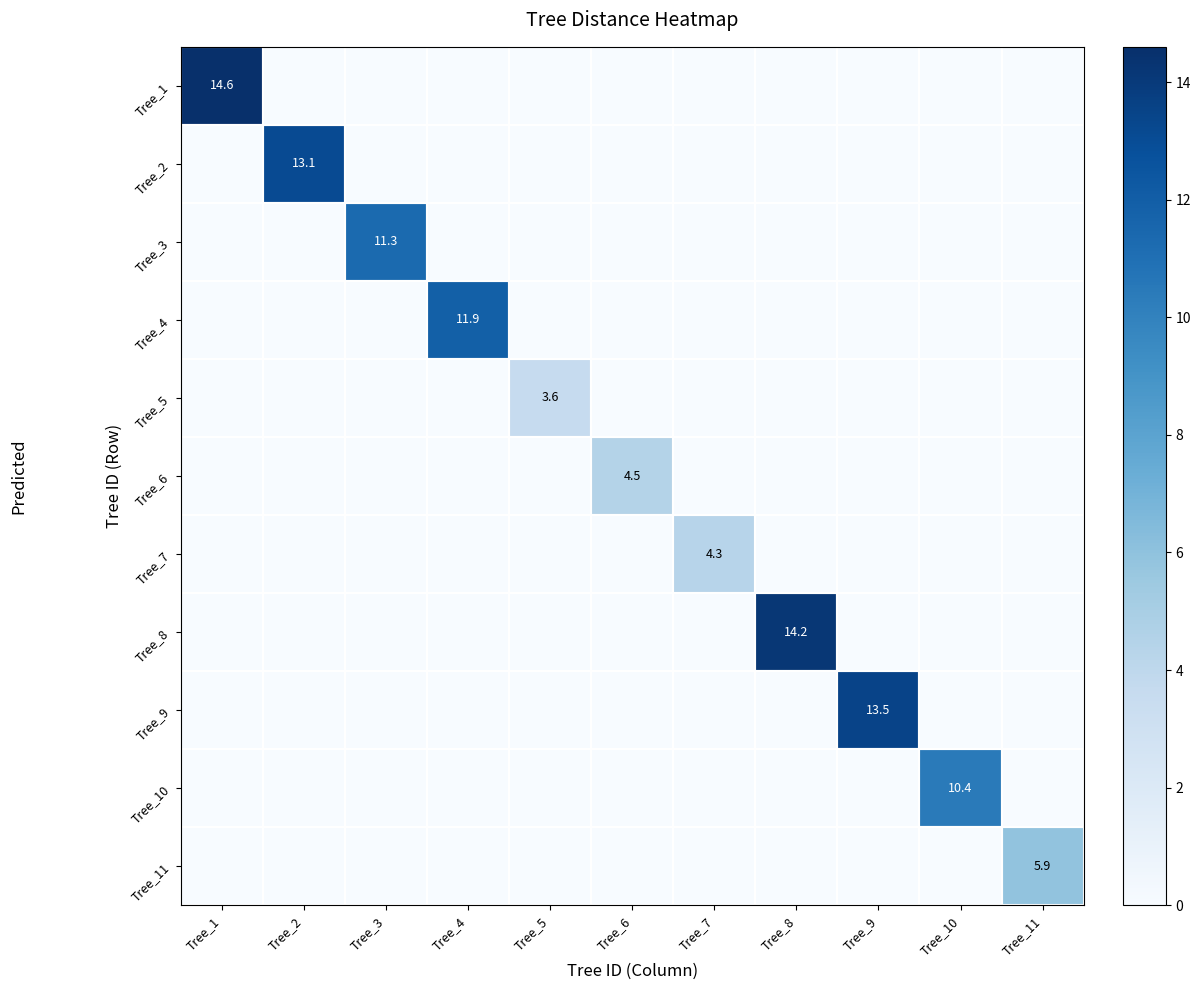

Which has a higher value, Tree_1 or Tree_4?

Tree_1